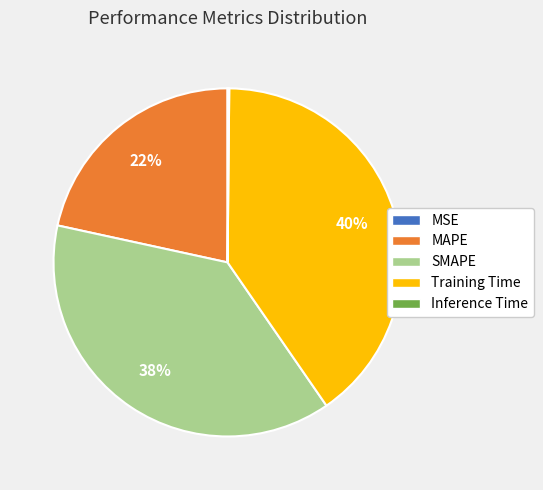

To the nearest percent, what is the average slice percentage?

20%